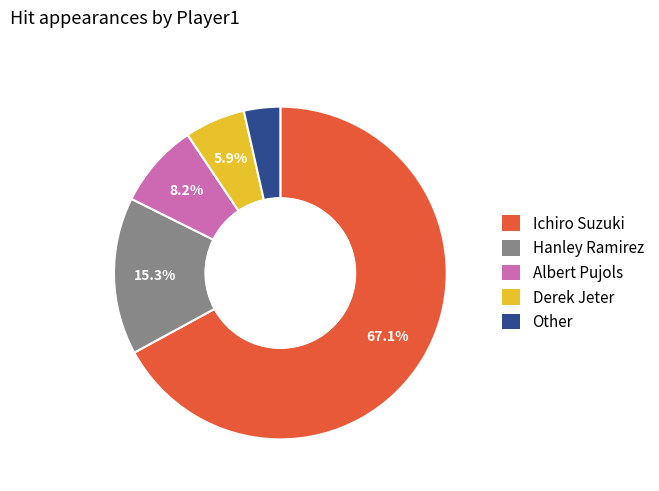

What percentage is the Derek Jeter slice, to the nearest percent?

6%